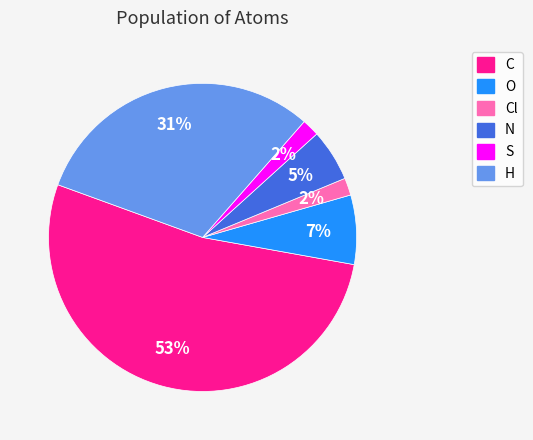

To the nearest percent, what is the difference between the largest and smallest slice percentages?

51%